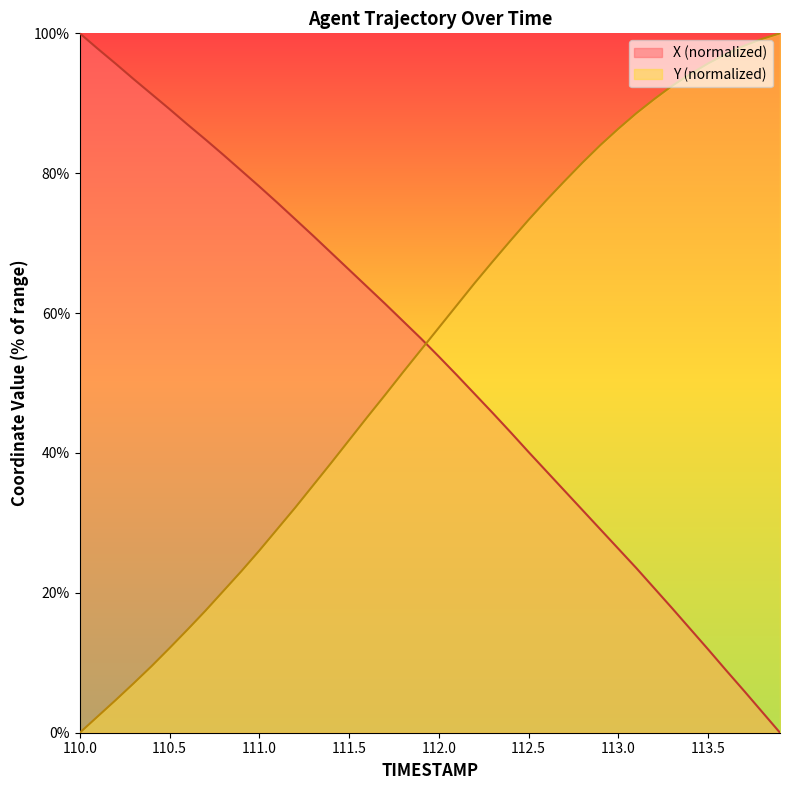

How many lines are shown in the chart?

2